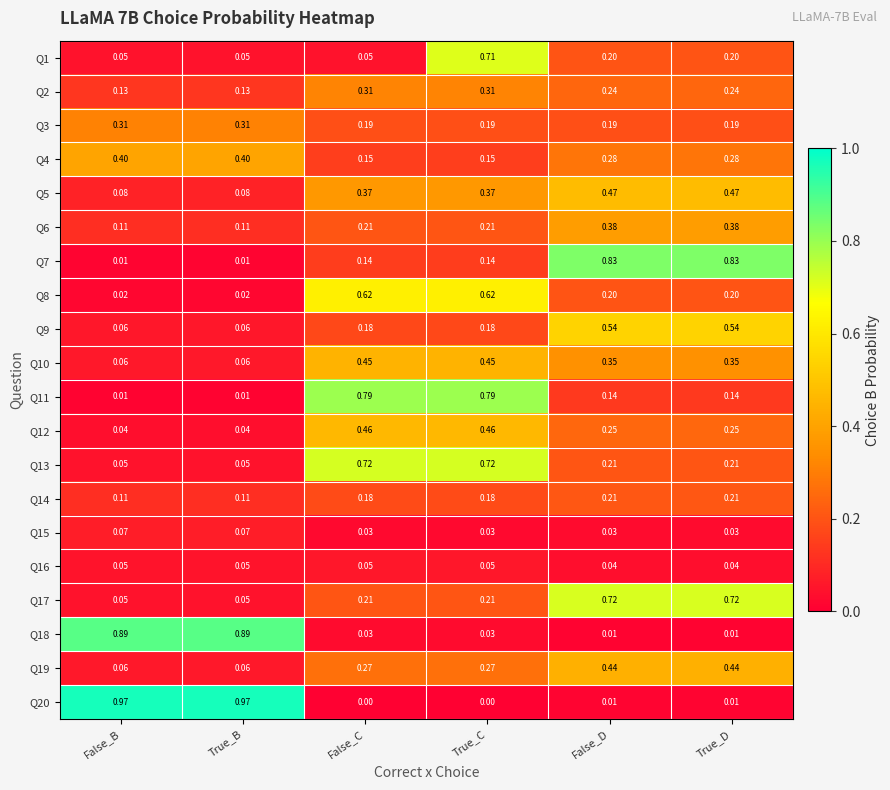

Is the value of Q18 at True_D greater than the value of Q9 at False_C?

No